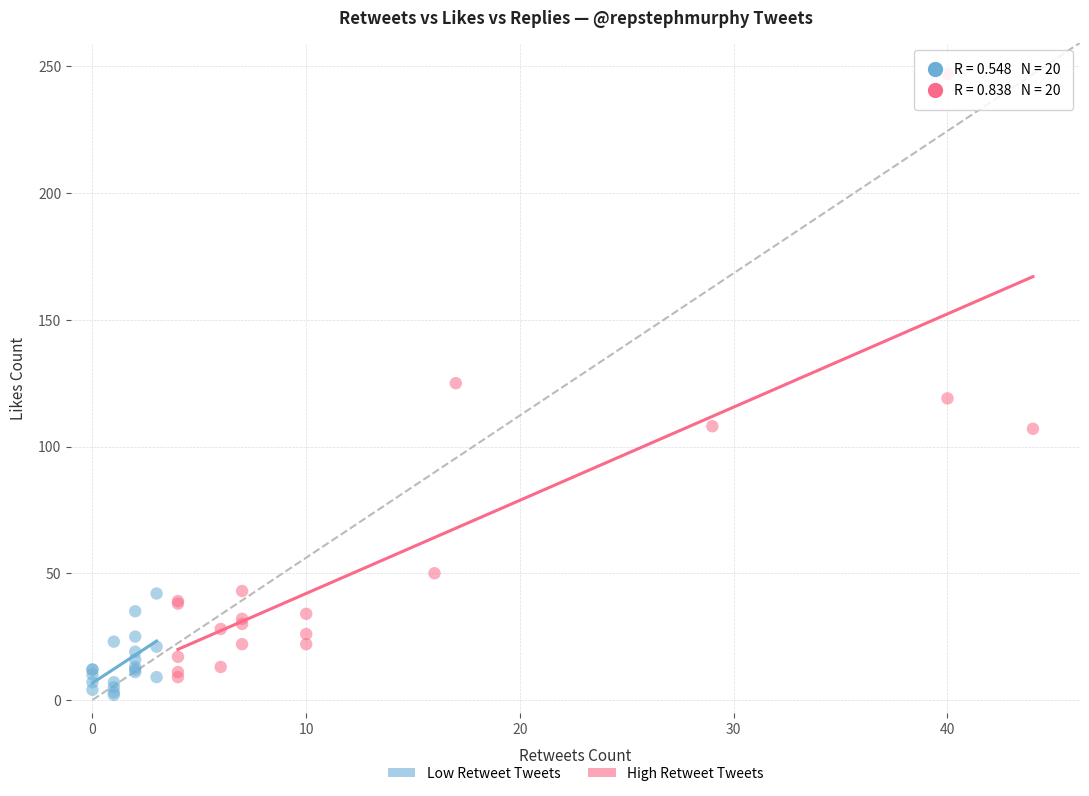

Which series has the widest spread of Y values?

High Retweet Tweets